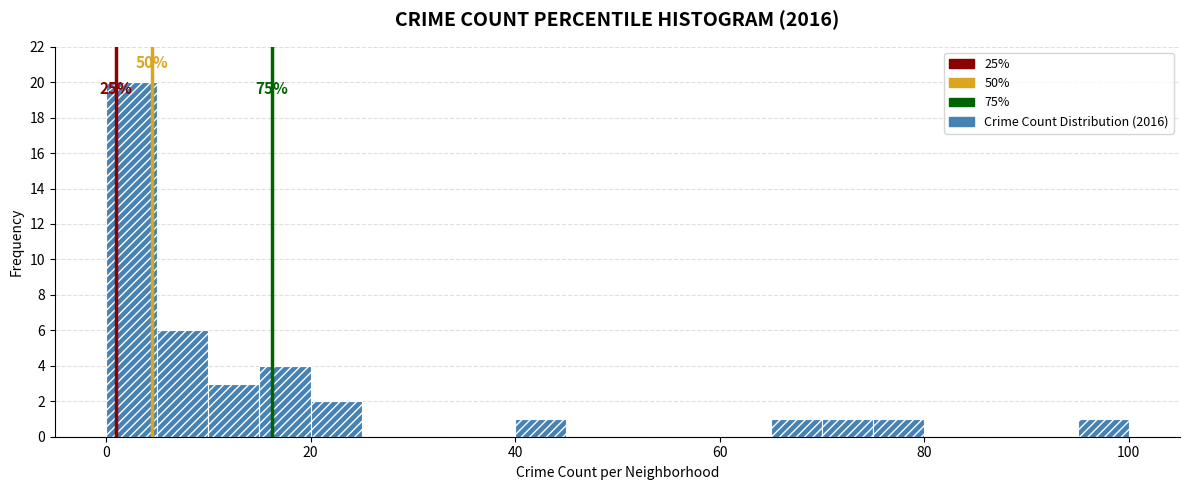

Around what value on the x-axis is the tallest bar? Give the approximate position of its centre, as read against the axis.

2